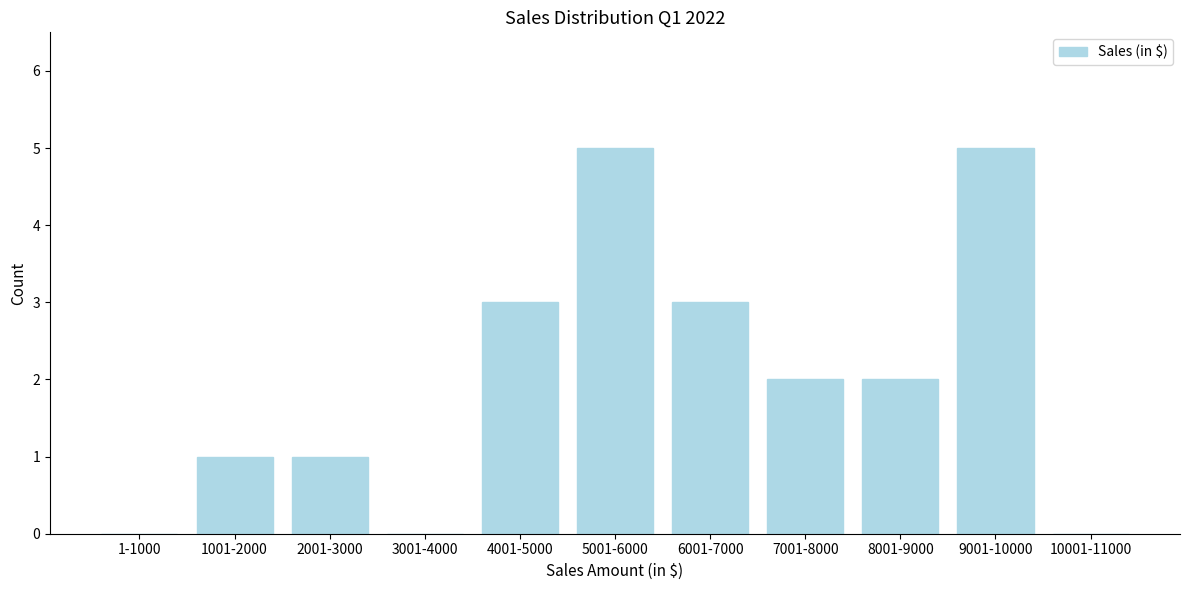

Reading right to left, transcribe all the data shown in this chart.

10001-11000=0	9001-10000=5	8001-9000=2	7001-8000=2	6001-7000=3	5001-6000=5	4001-5000=3	3001-4000=0	2001-3000=1	1001-2000=1	1-1000=0